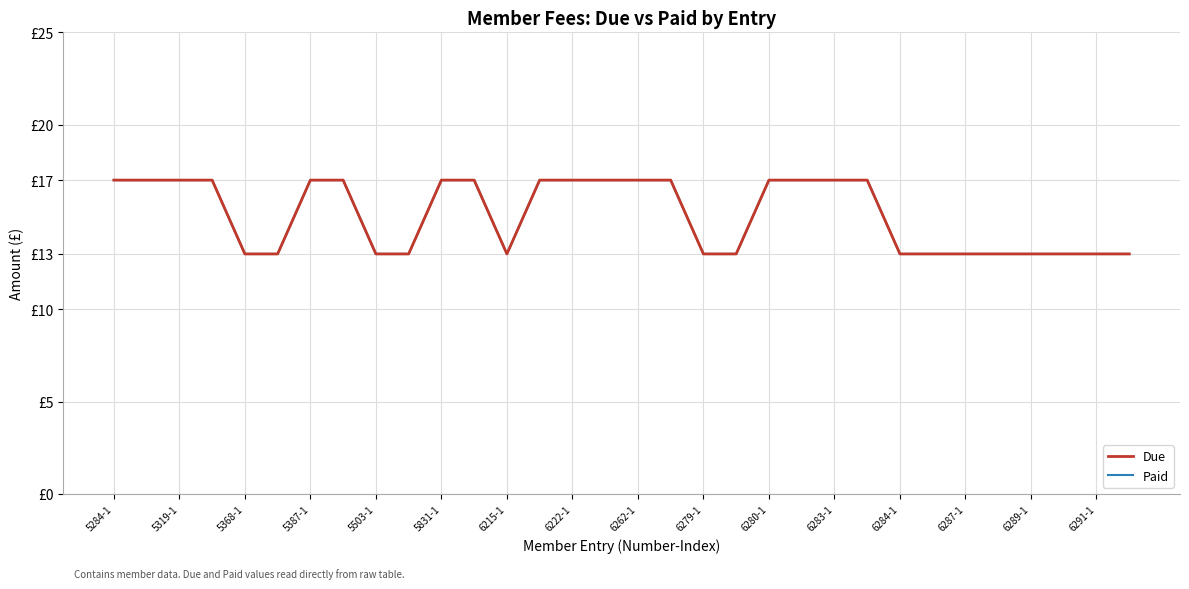

Is this an area chart (filled region under the line)?

No